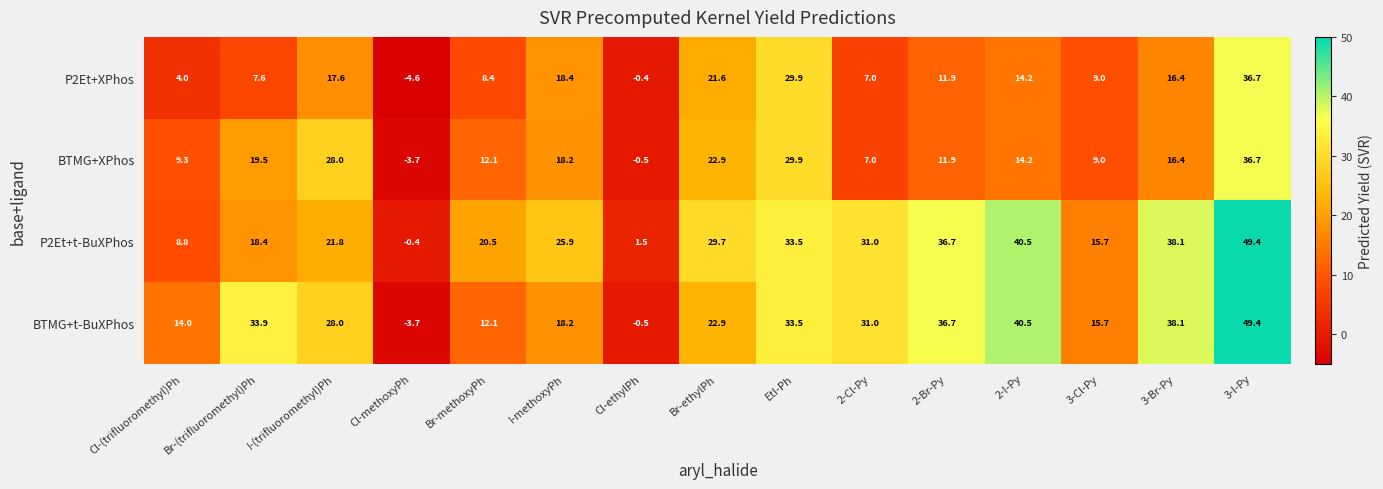

At which label is P2Et+XPhos closest to 16?

3-Br-Py